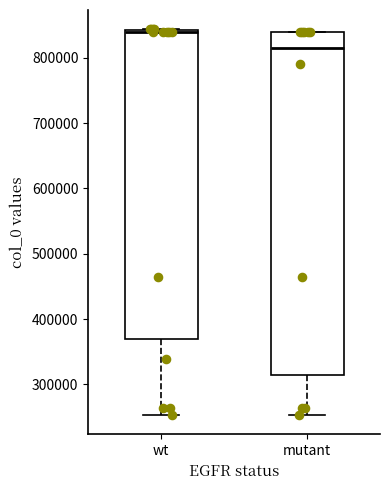

Reading left to right, read every box against the y-axis: the position of its median line, the range the box covers, and the ends of its whiskers. The values are not printed on the chart, so give them approximately, as read against the axis.

wt: median 840000 (just below the box's upper edge), box 370000 to 840000, whiskers 250000 to 840000
mutant: median 820000, box 310000 to 840000, whiskers 250000 to 840000